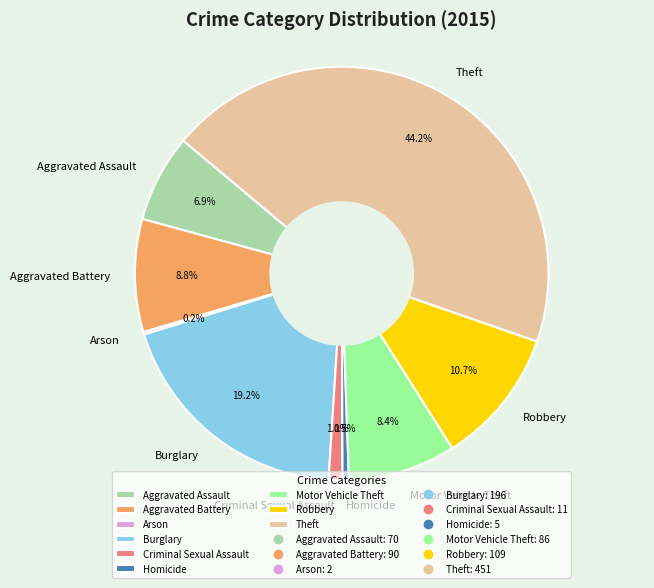

What percentage is the Burglary slice, to the nearest percent?

19%